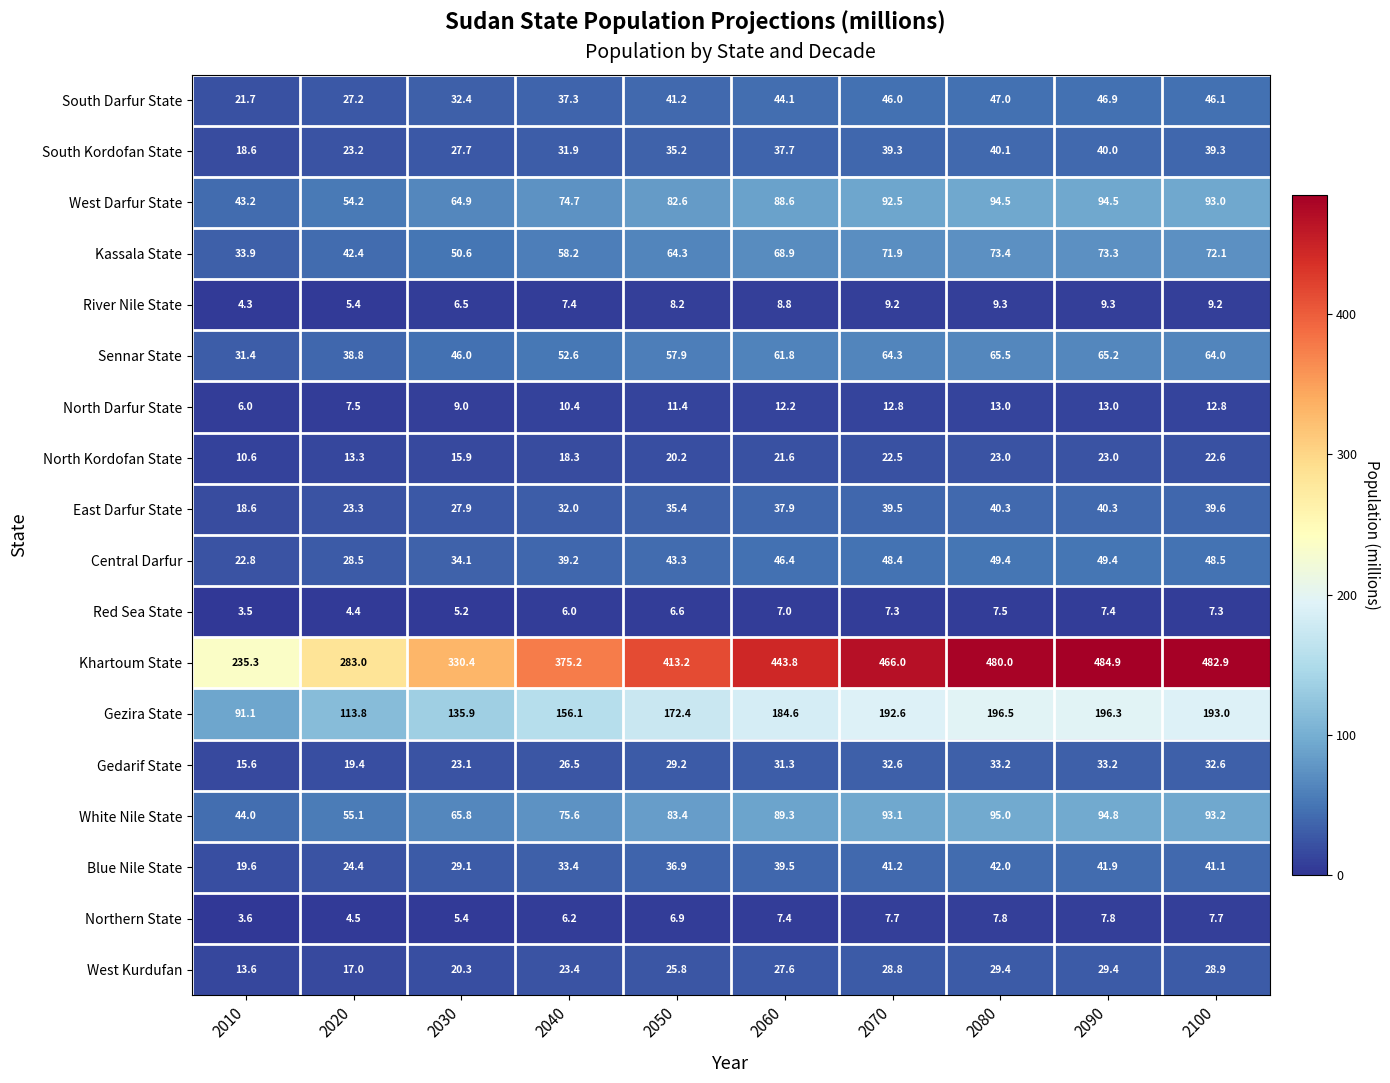

List the series in order of their peak value, highest first.

Khartoum State, Gezira State, White Nile State, West Darfur State, Kassala State, Sennar State, Central Darfur, South Darfur State, Blue Nile State, East Darfur State, South Kordofan State, Gedarif State, West Kurdufan, North Kordofan State, North Darfur State, River Nile State, Northern State, Red Sea State